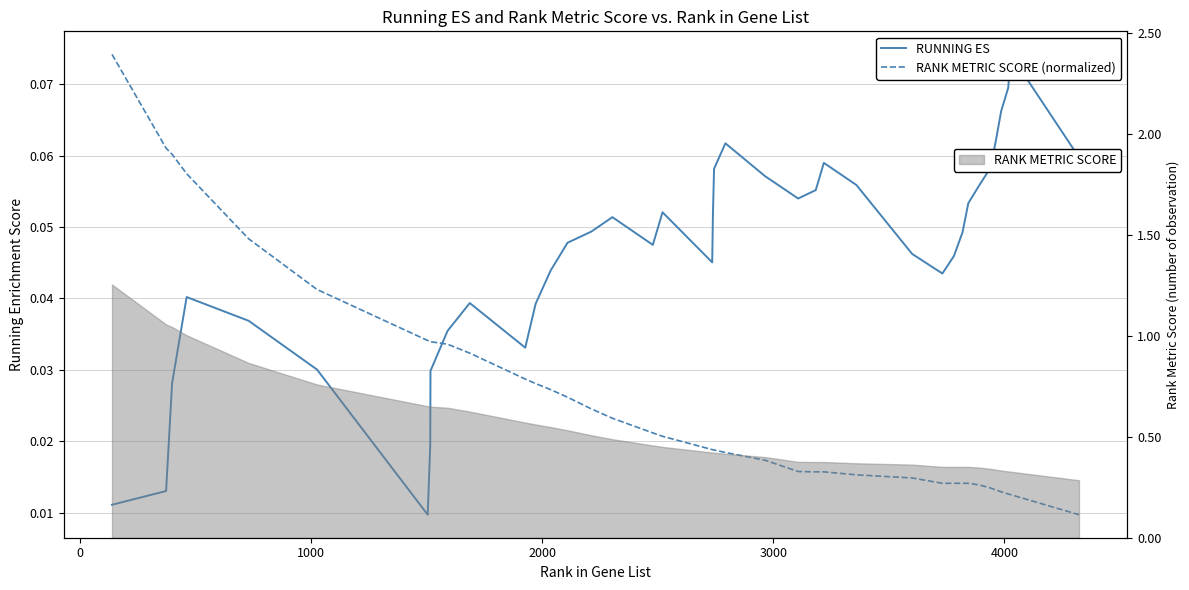

How many interior local valleys does the RUNNING ES series have?

6